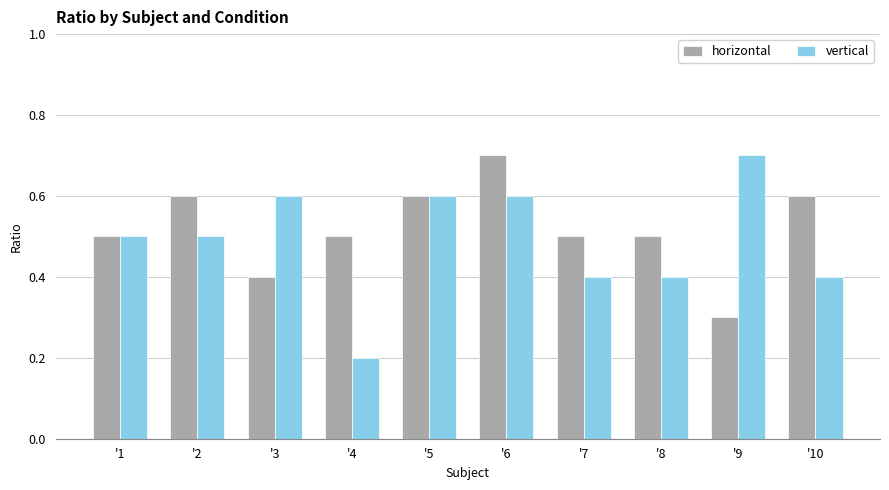

At which label does horizontal reach its minimum?

'9